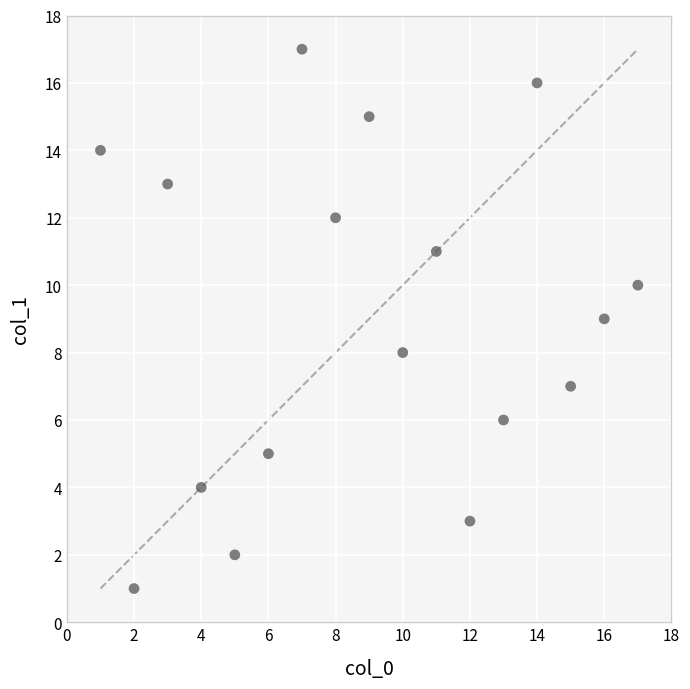

What is the range of X values (max minus min)?

16